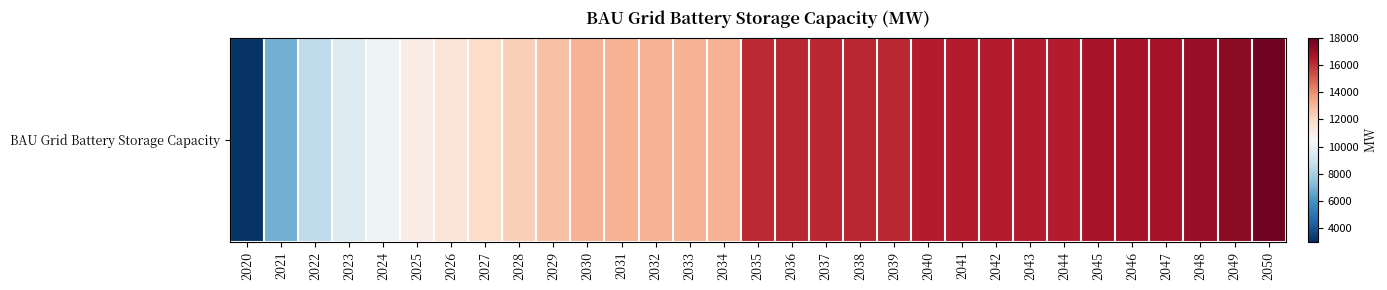

Reading left to right, list all the values displayed in this chart.

2020=3151.0	2021=6925.5	2022=8623.8	2023=9534.8	2024=10196.5	2025=11049.9	2026=11467.3	2027=11890.3	2028=12301.3	2029=12712.3	2030=13123.3	2031=13123.3	2032=13128.5	2033=13128.5	2034=13128.5	2035=16083.8	2036=16161.7	2037=16159.7	2038=16159.7	2039=16159.7	2040=16409.7	2041=16409.7	2042=16409.7	2043=16409.7	2044=16409.7	2045=16659.7	2046=16659.7	2047=16739.2	2048=17035.3	2049=17258.4	2050=17777.6